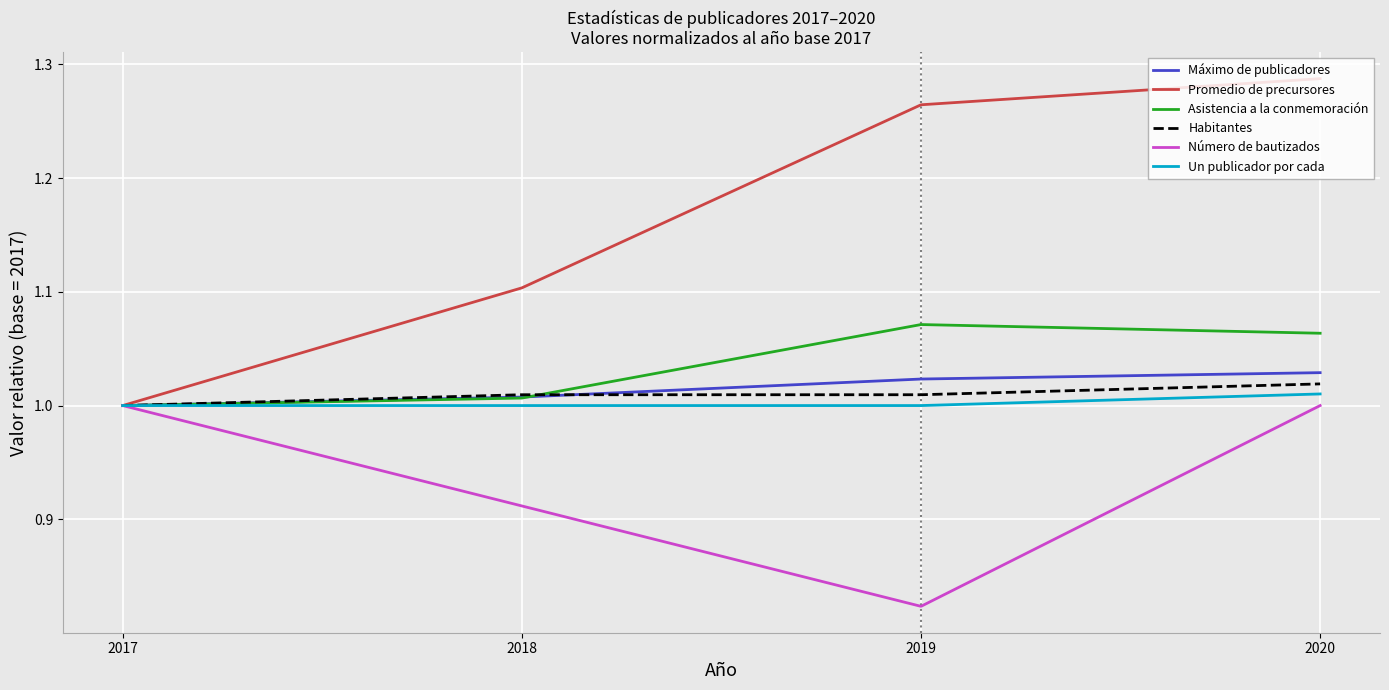

What is the difference between the maximum and minimum values in the Asistencia a la conmemoración series?

0.1